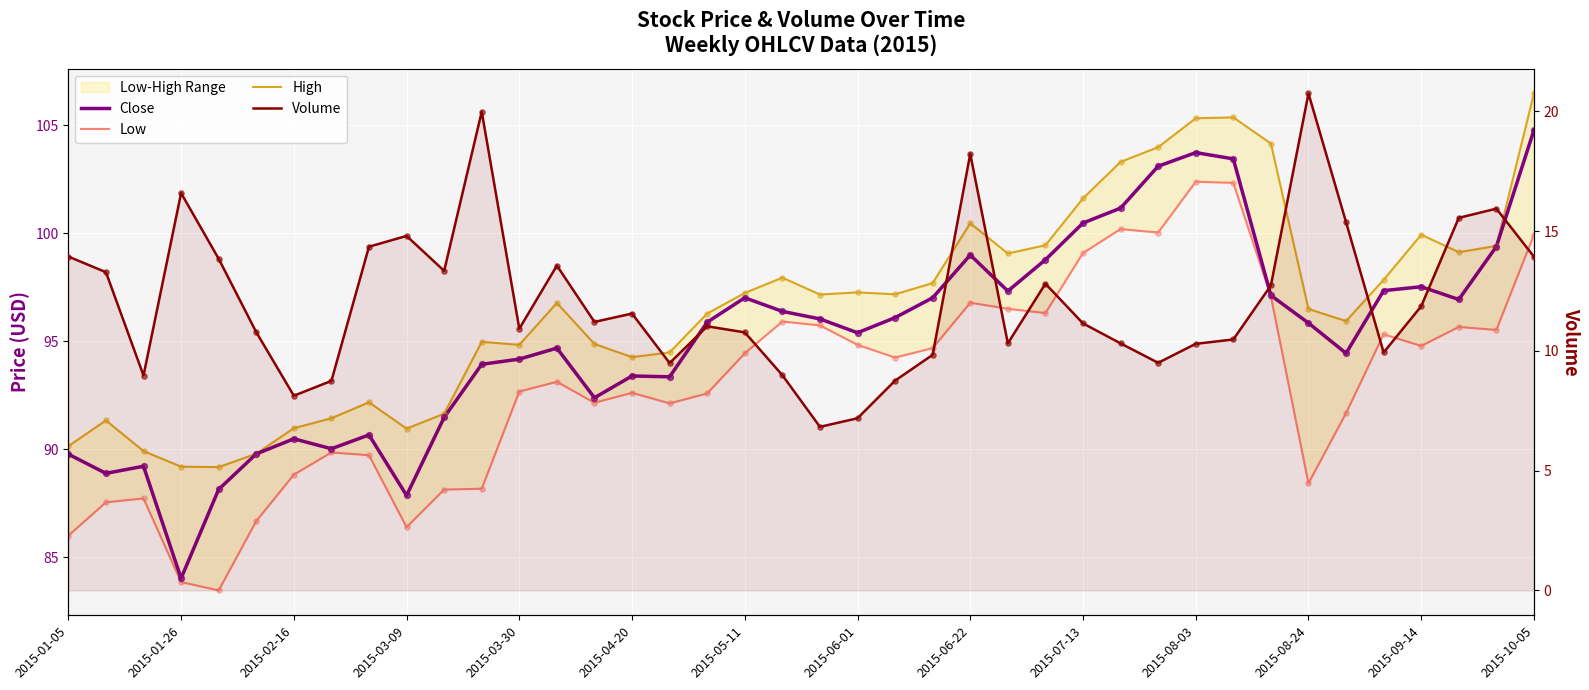

Is the value of Close at 2015-08-24 greater than the value of Low at 2015-08-24?

Yes